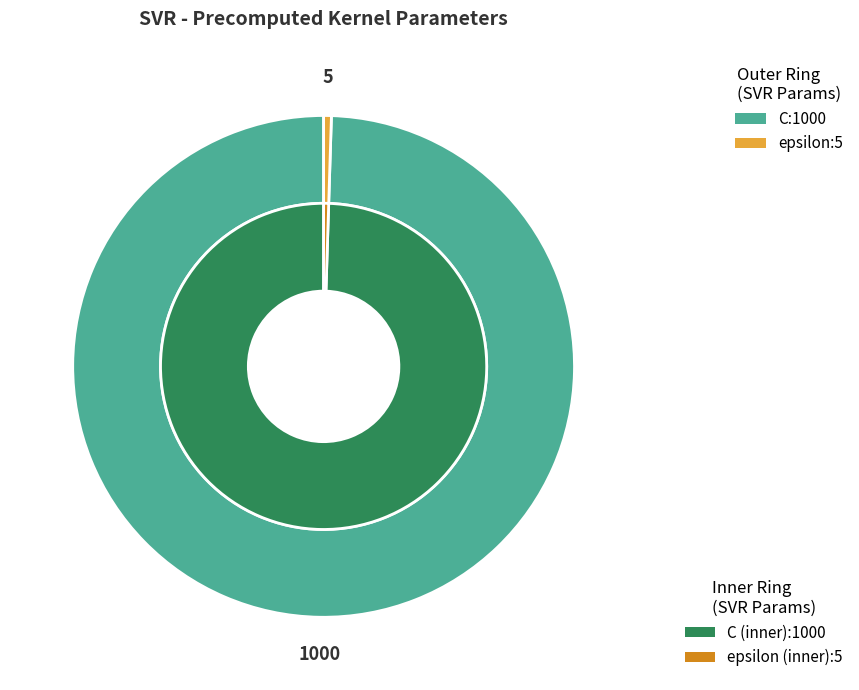

To the nearest percent, what is the difference between the epsilon and C slice percentages?

99%